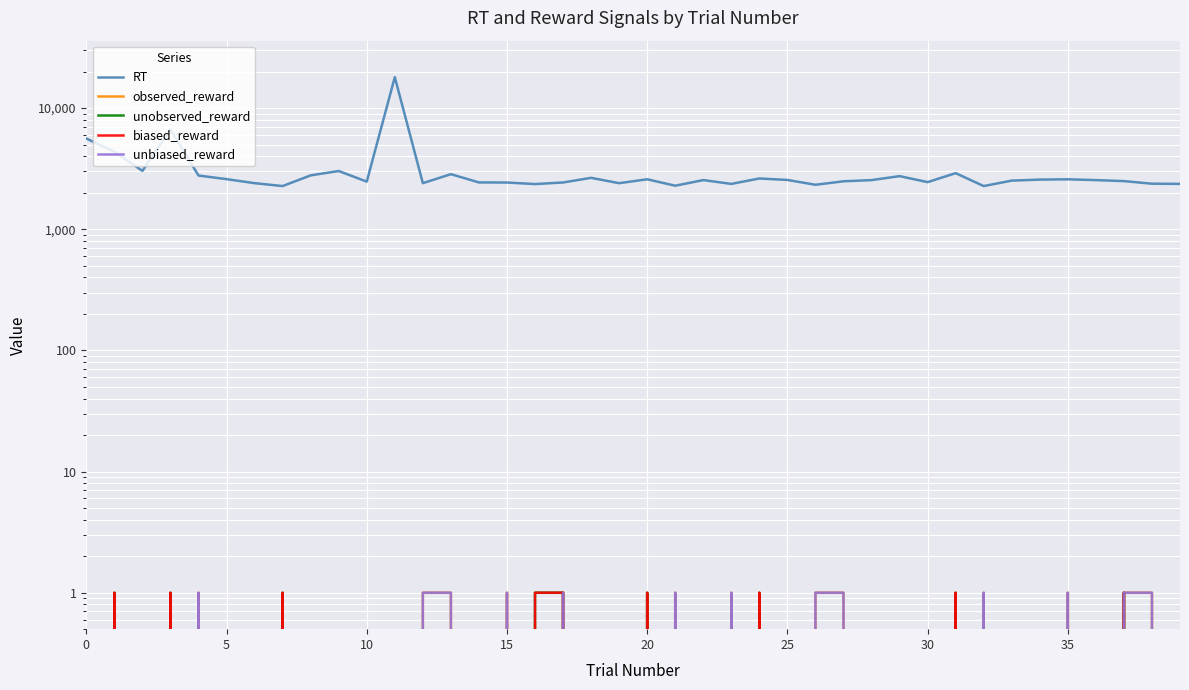

True or false: unbiased_reward and RT intersect in this chart.

False